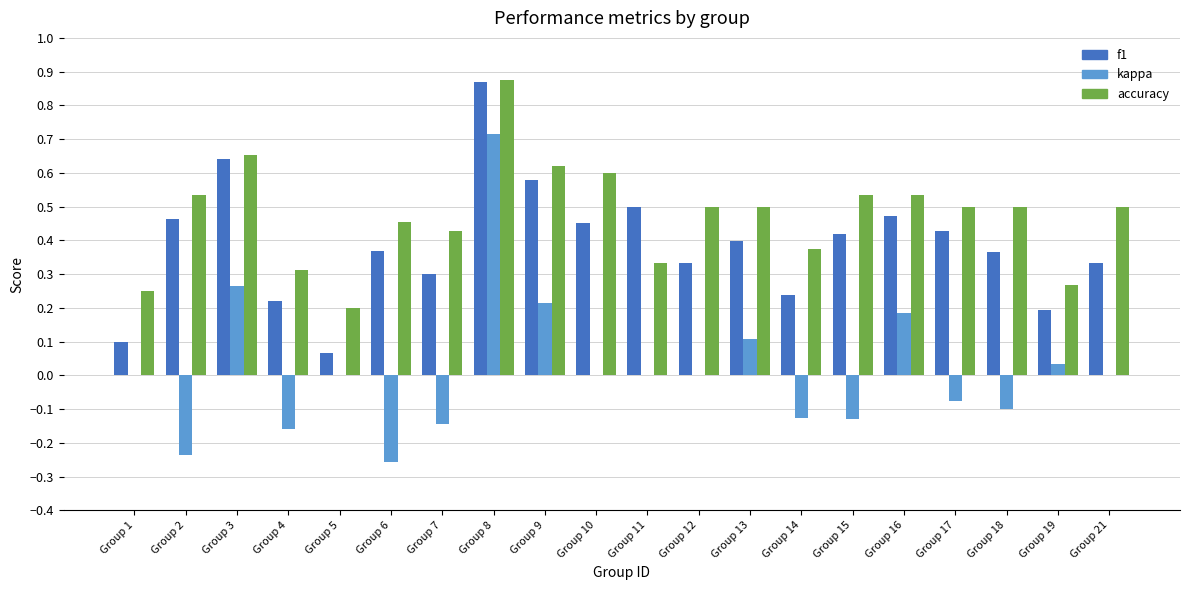

Between Group 6 and Group 21, which series saw the biggest shift?

kappa